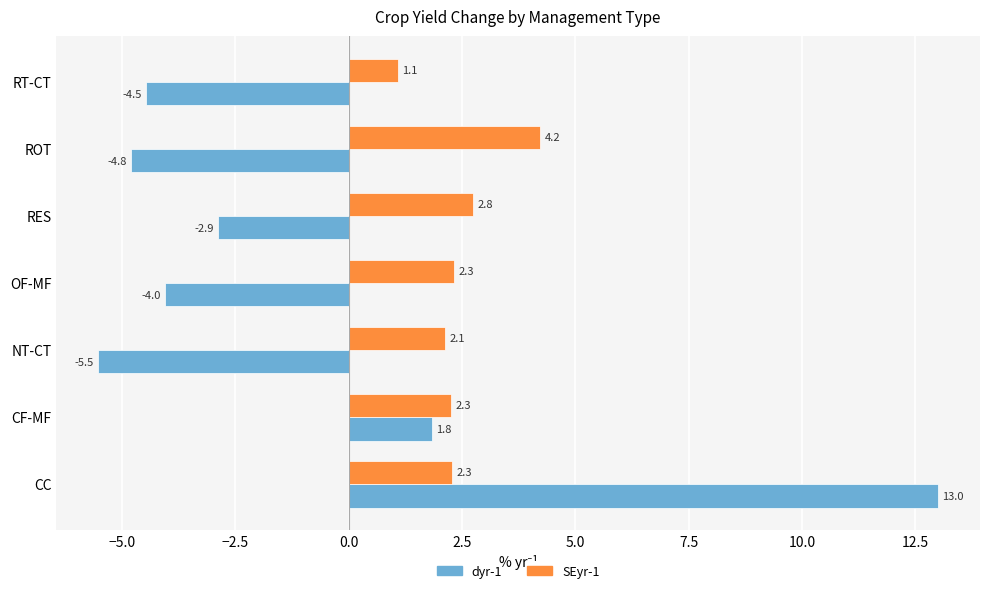

How many data points in dyr-1 are less than -4?

4